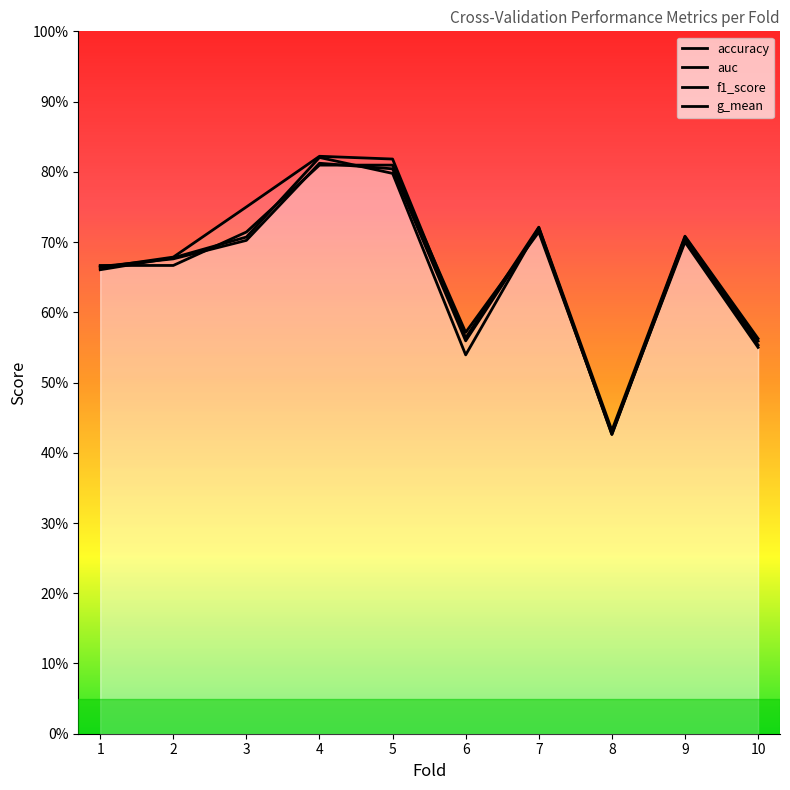

What is the value of the f1_score point at the 6th from the left?

0.6